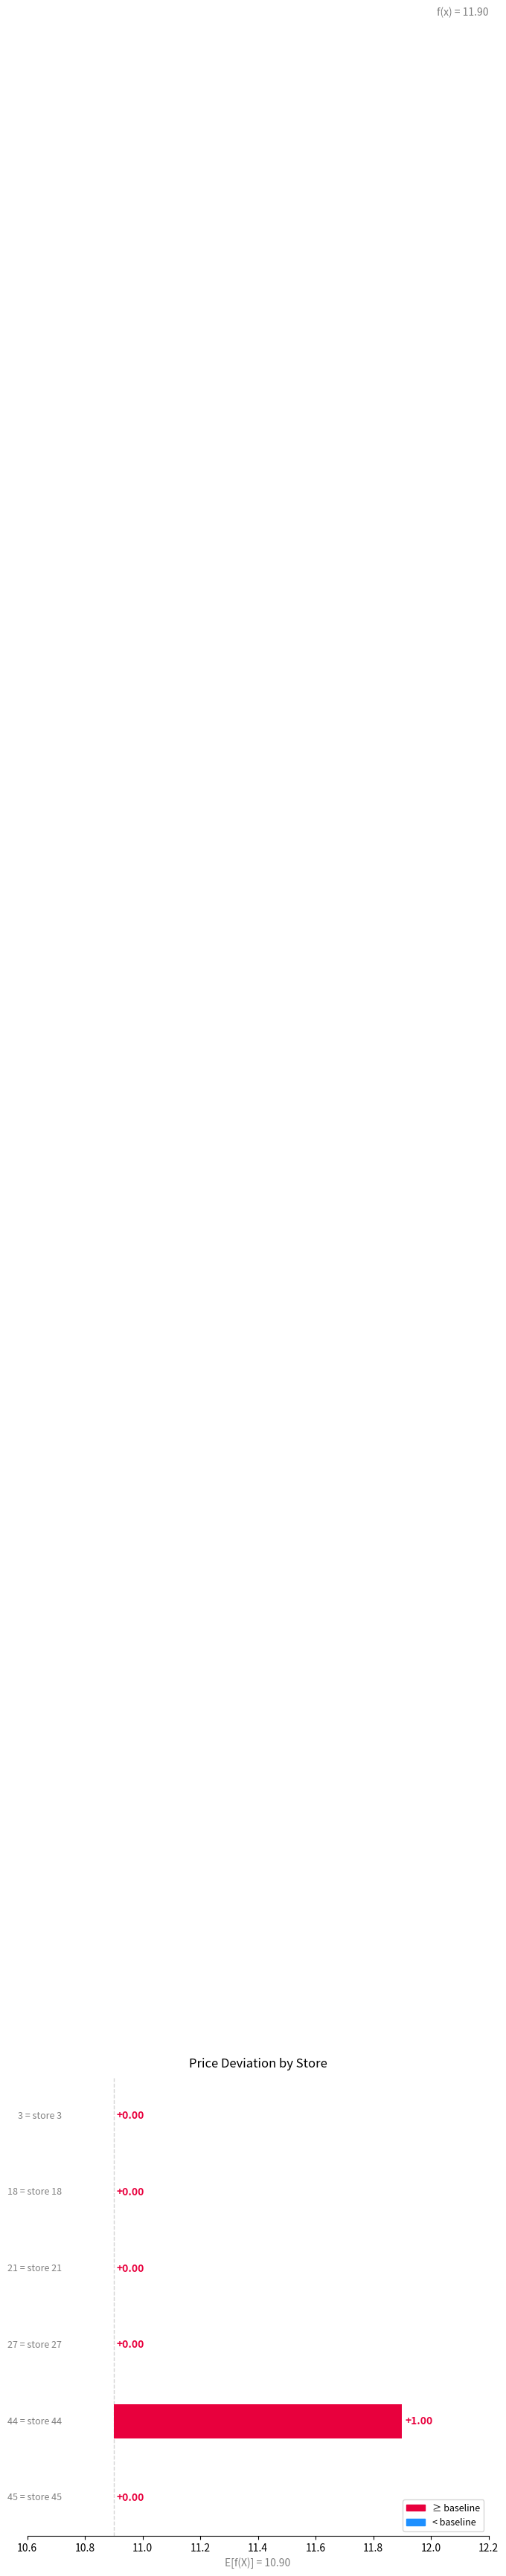

Rank the categories by value from lowest to highest.

3, 18, 21, 27, 45, 44